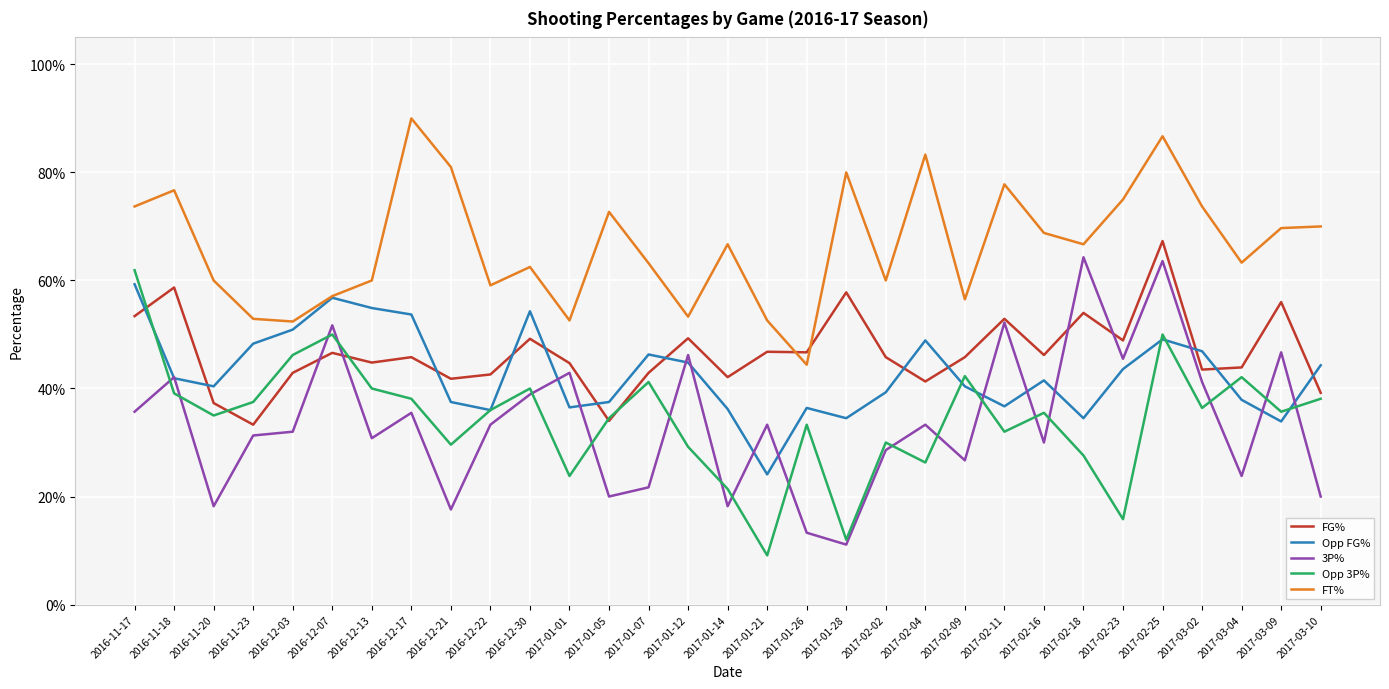

Which series has the widest spread of values?

3P%